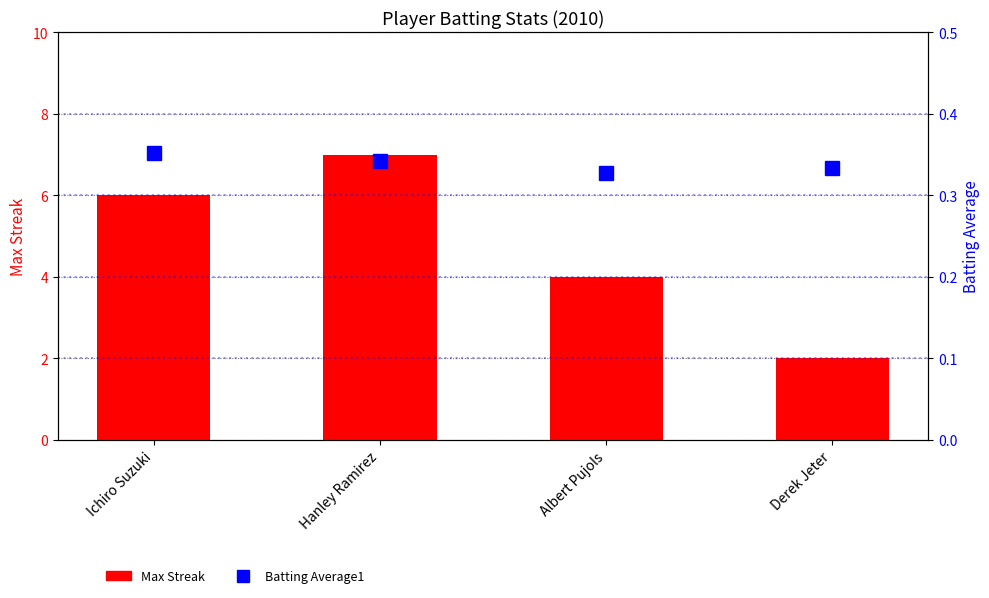

Does the chart contain any negative values?

No